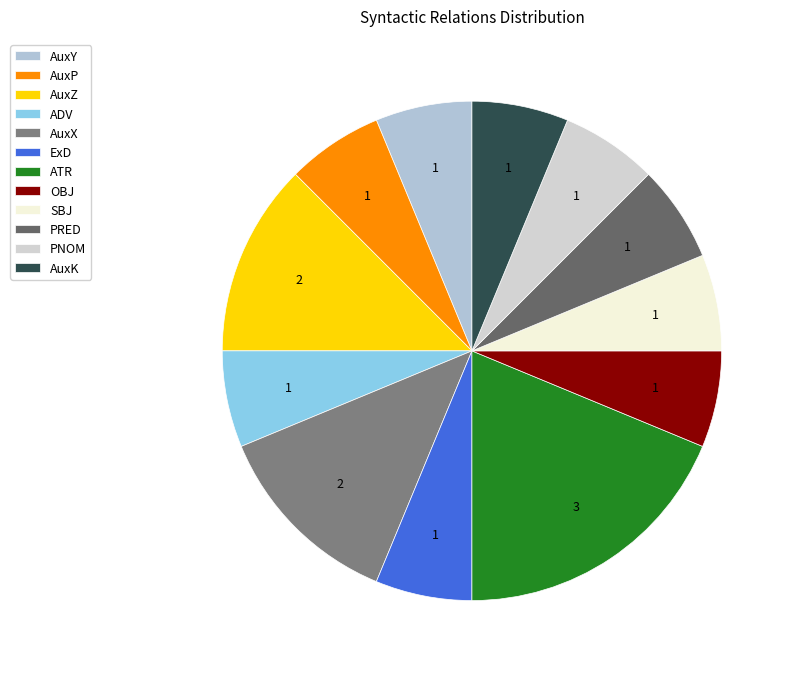

Count the number of slices in the pie.

12